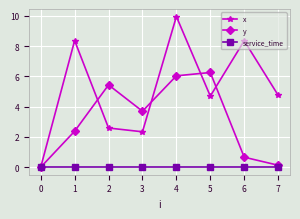

At which category is the sum across all series the highest?

4